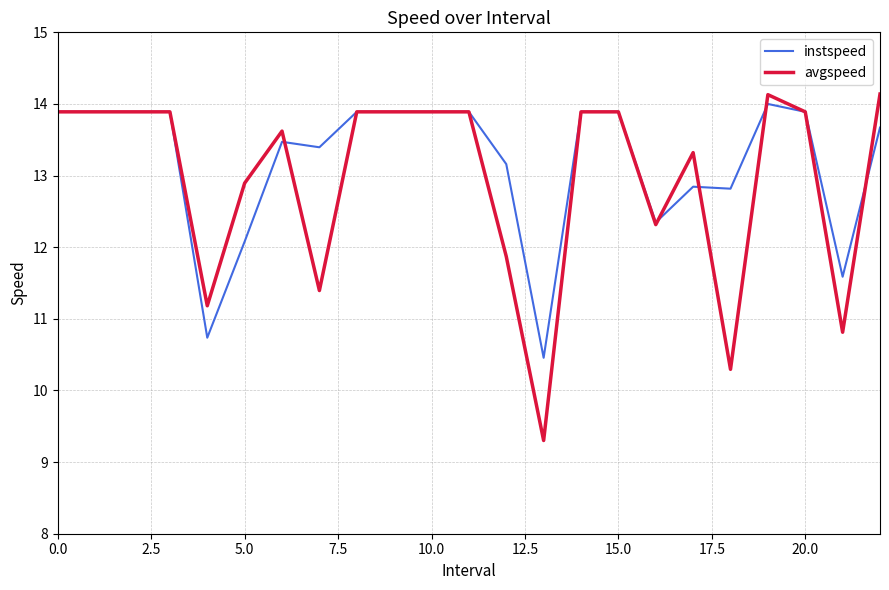

Which series has the largest range (max minus min)?

avgspeed